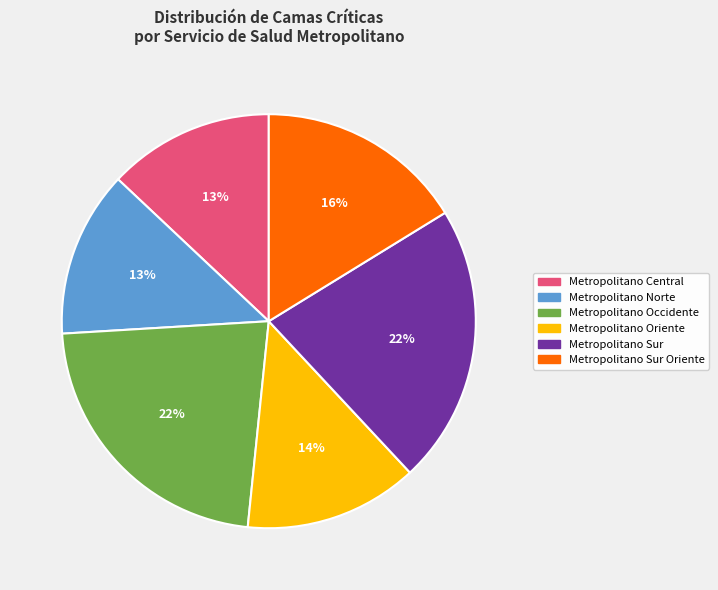

Is there a majority slice in this chart?

No